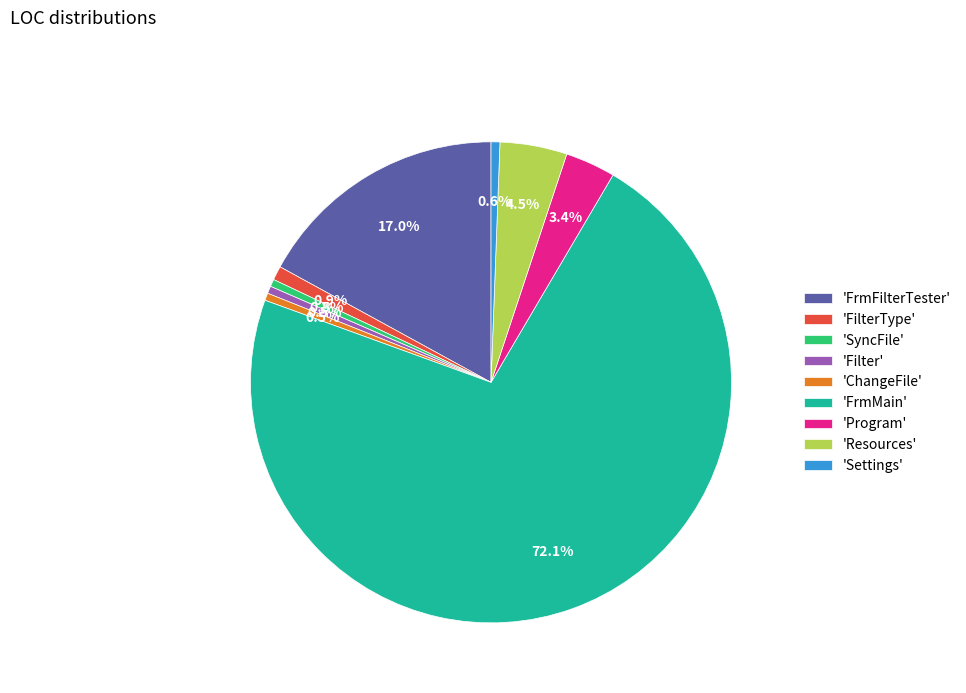

Which slice represents more than half of the pie?

'FrmMain'